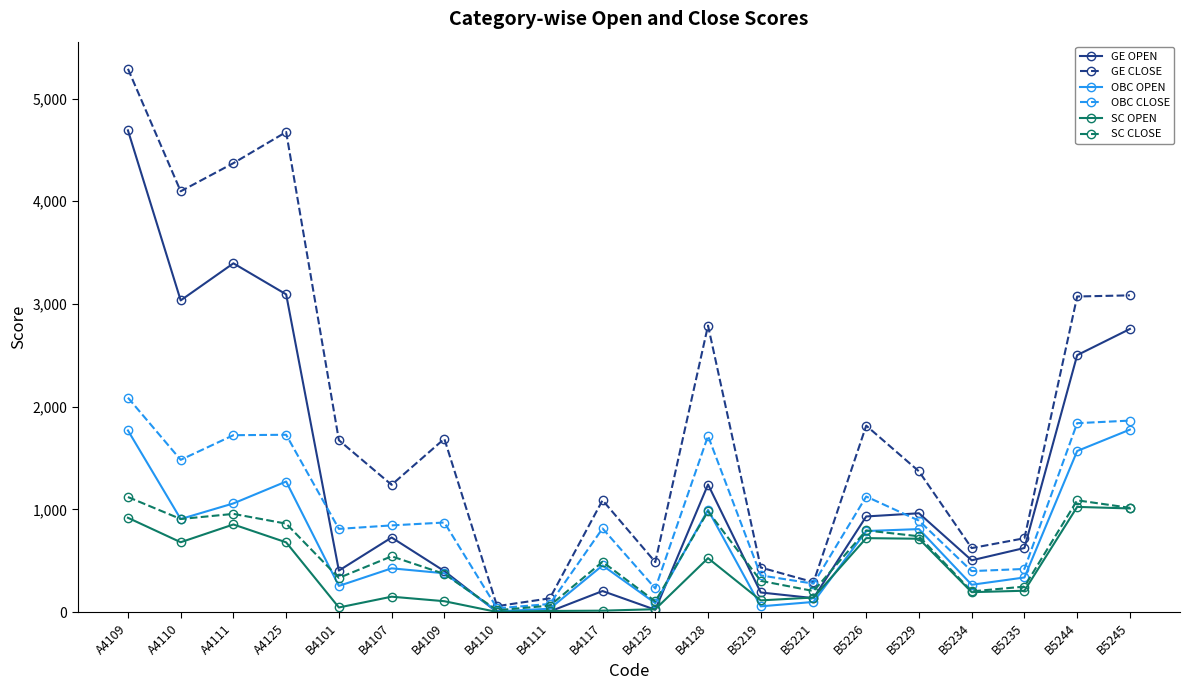

True or false: SC CLOSE has a value of 490 at B4117.

True